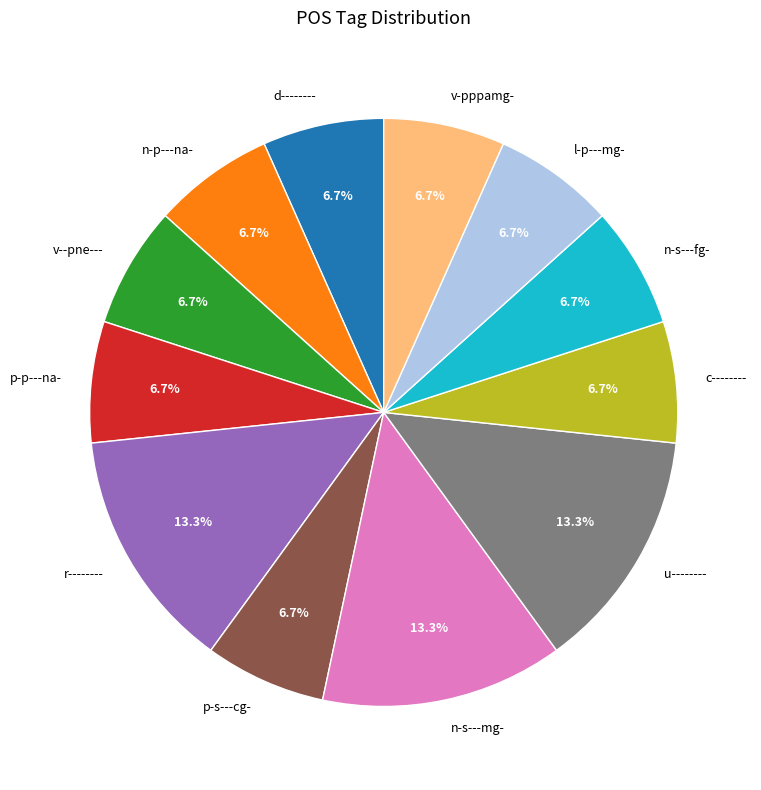

To the nearest percent, what is the combined percentage of n-s---mg- and u--------?

27%